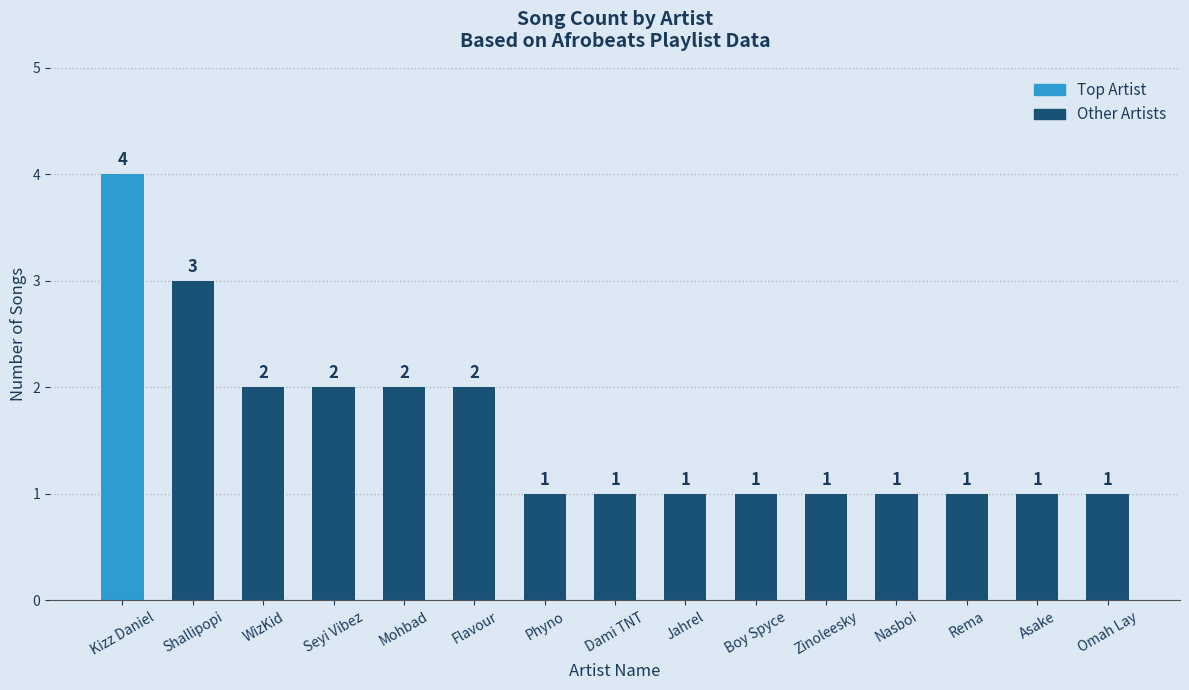

What is the approximate value at Zinoleesky?

1